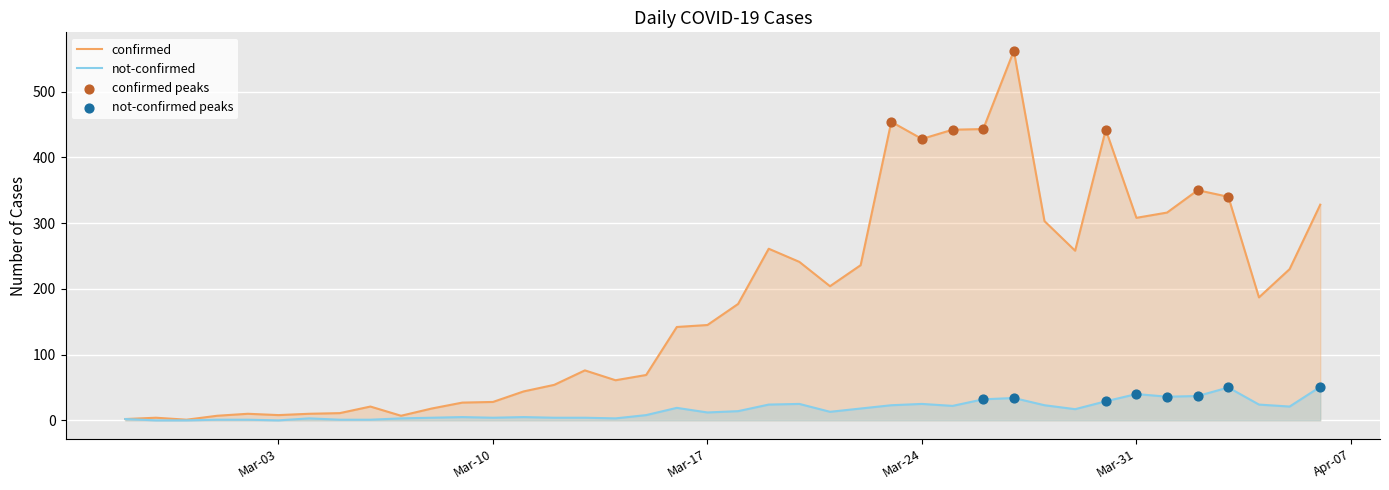

At how many categories does at least one series exceed 522?

1